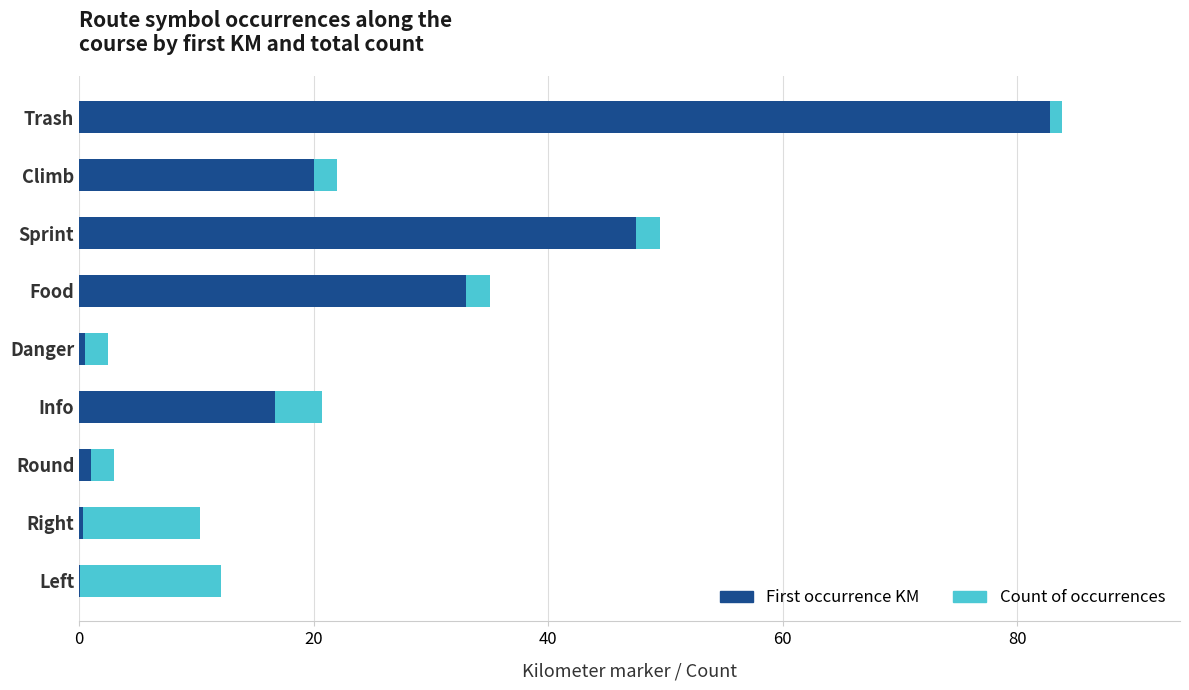

At which category is the sum across all series the highest?

Trash